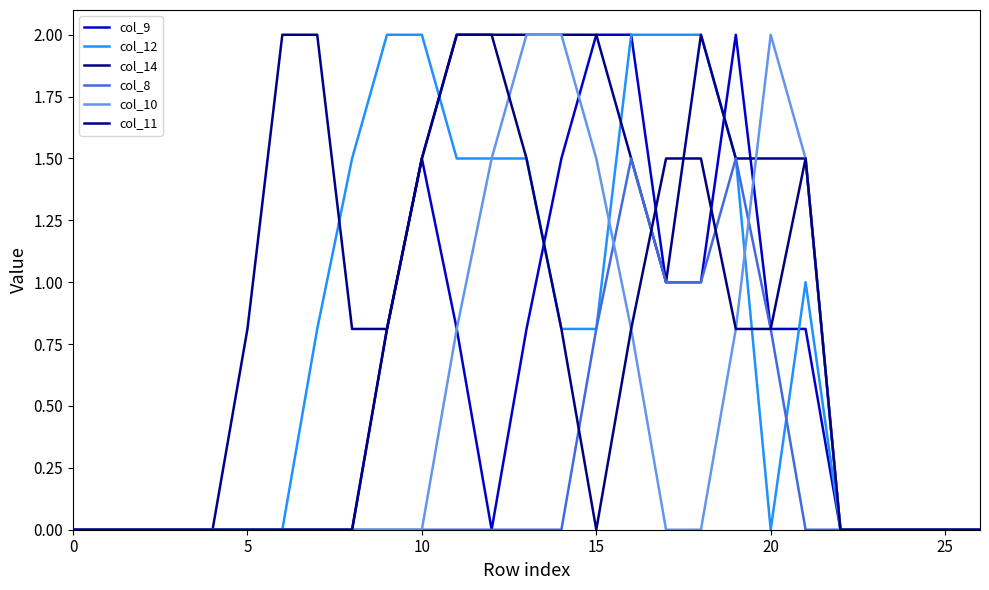

Is this an area chart (filled region under the line)?

No